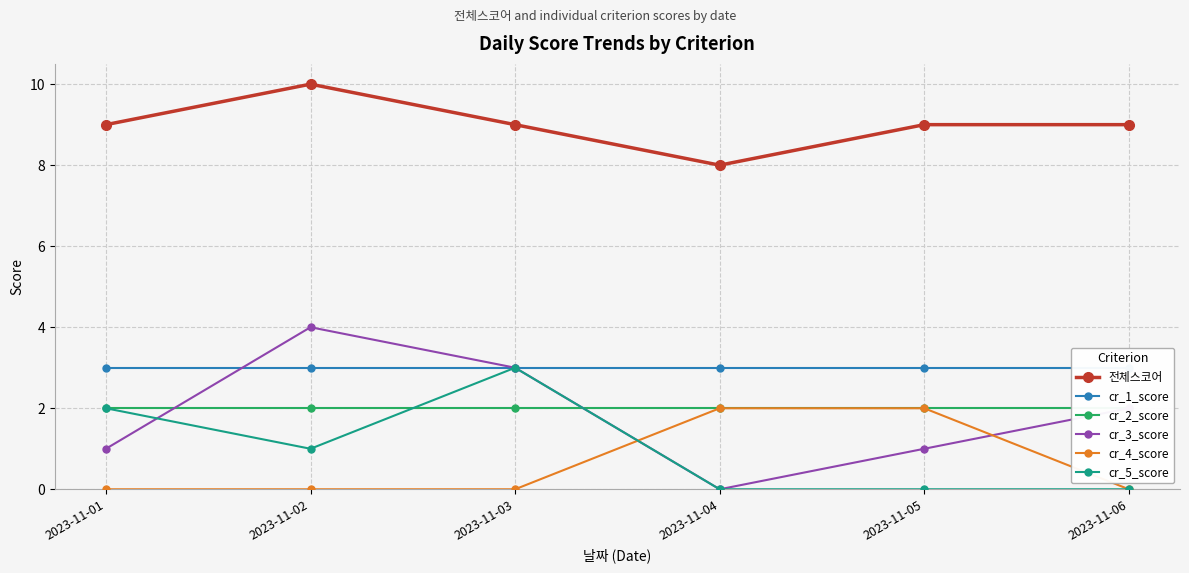

What is the sum of the cr_1_score values at 2023-11-01 and 2023-11-03?

6